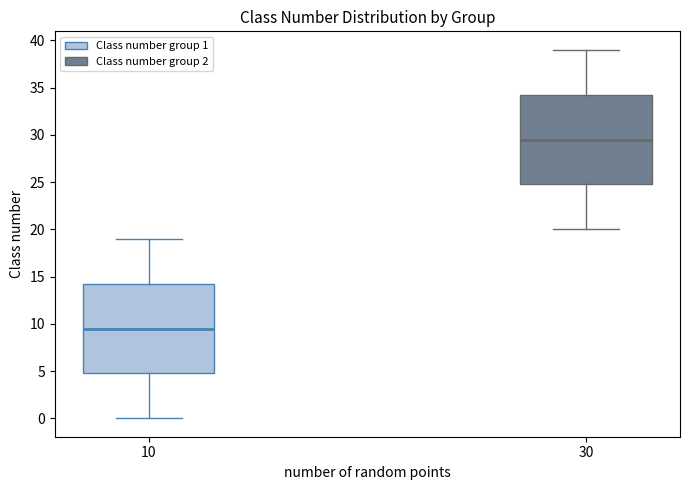

Reading left to right, read every box against the y-axis: the position of its median line, the range the box covers, and the ends of its whiskers. The values are not printed on the chart, so give them approximately, as read against the axis.

10: median 9.5, box 5.0 to 14.5, whiskers 0.0 to 19.0
30: median 29.5, box 25.0 to 34.5, whiskers 20.0 to 39.0